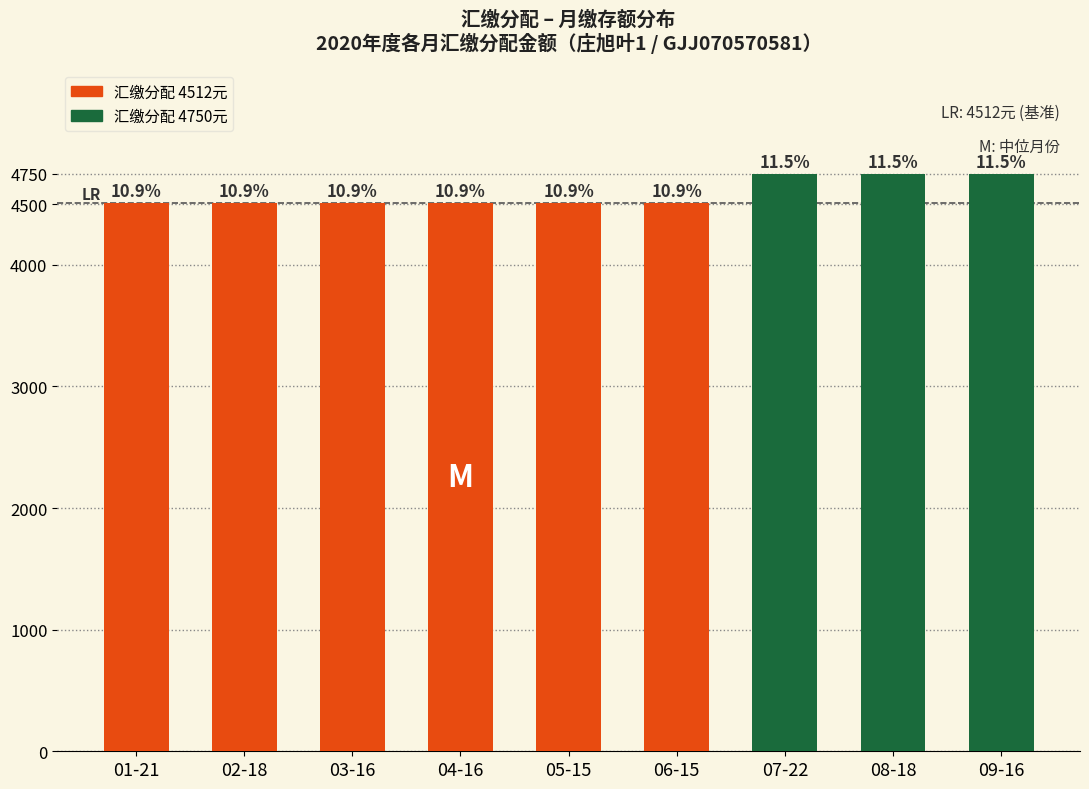

The chart shows a value of 4750 at 07-22. True or false?

True